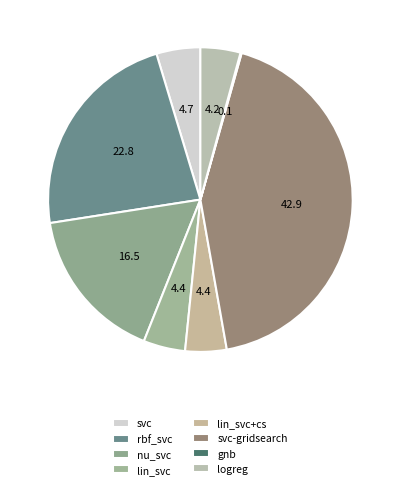

Which slice is the smallest?

gnb